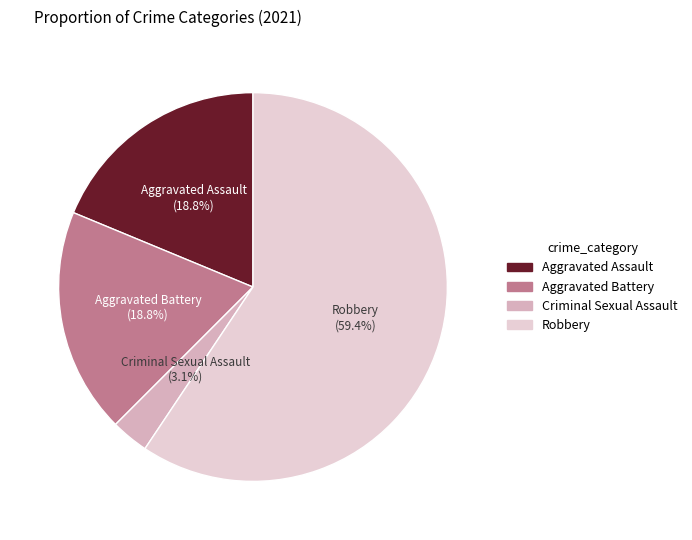

To the nearest percent, what portion does Criminal Sexual Assault represent?

3%